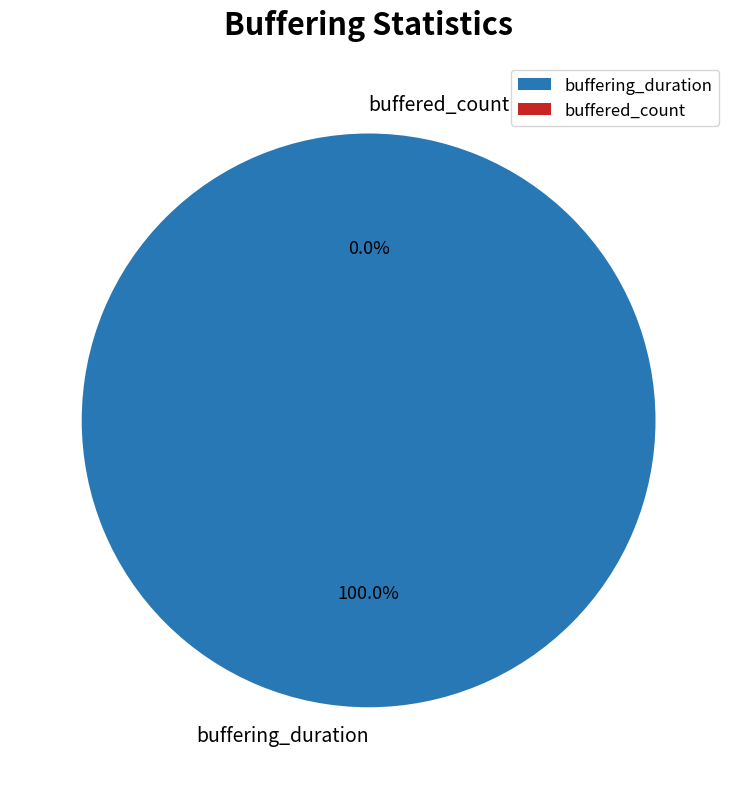

Which has a higher value, buffering_duration or buffered_count?

buffering_duration